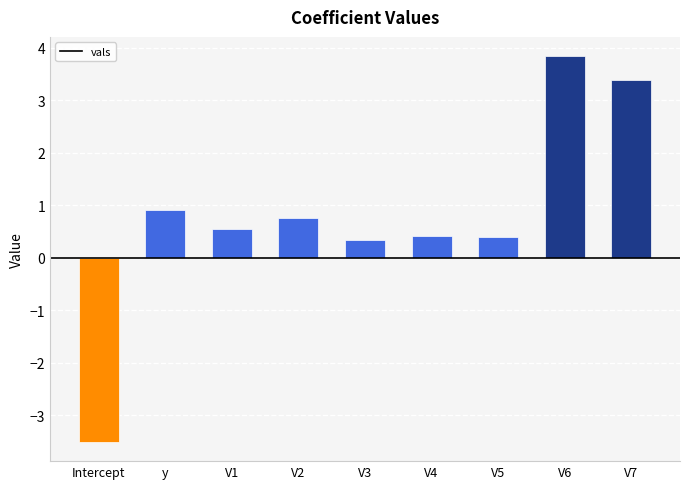

What is the difference between the values at y and V2?

0.2